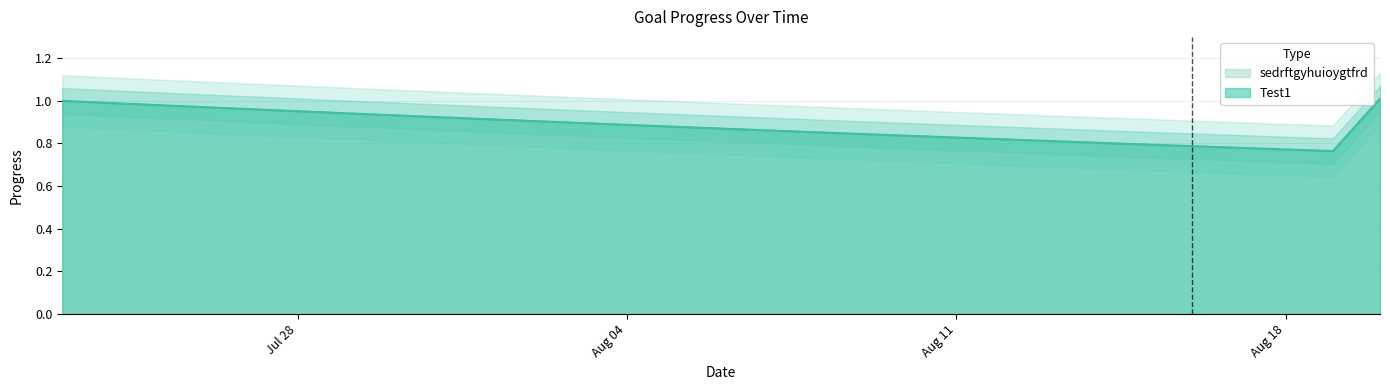

True or false: sedrftgyhuioygtfrd and Test1 intersect in this chart.

False